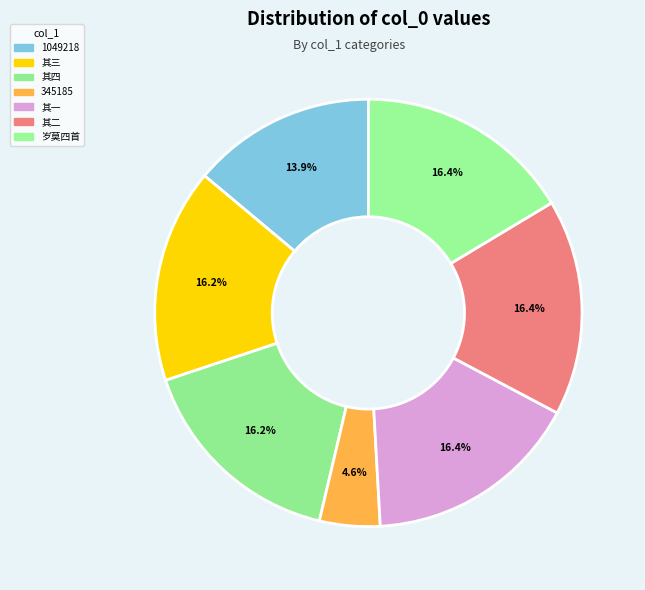

Count the number of slices in the pie.

7